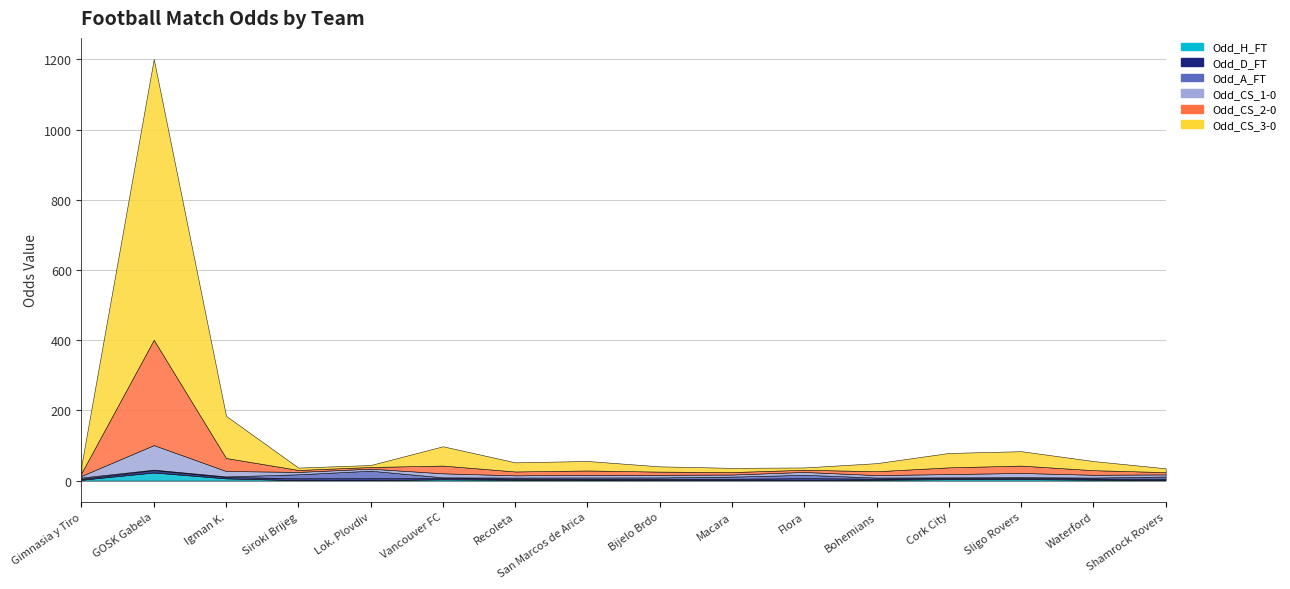

What is the label of the 2nd point from the left?

GOSK Gabela